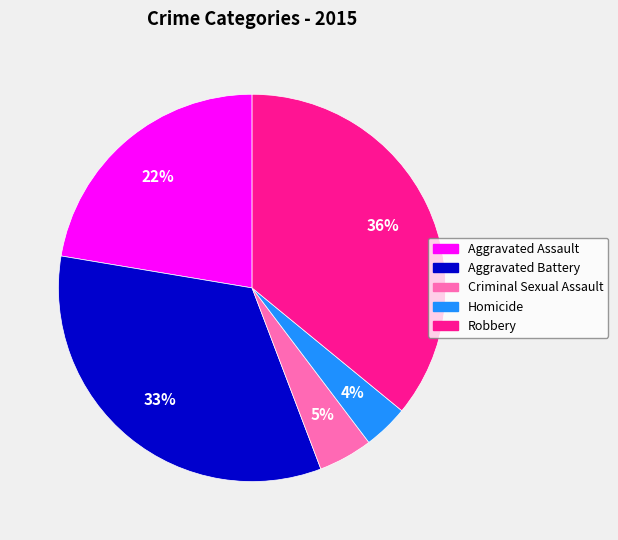

Which category has the smallest portion of the pie?

Homicide